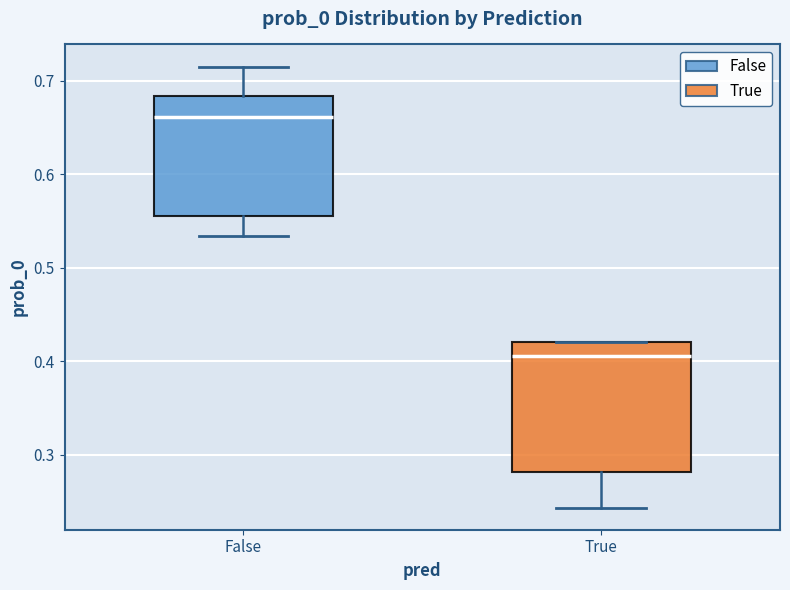

Where does the upper whisker of the box for False end on the y-axis? The values are not printed on the chart, so give them approximately, as read against the axis.

0.72